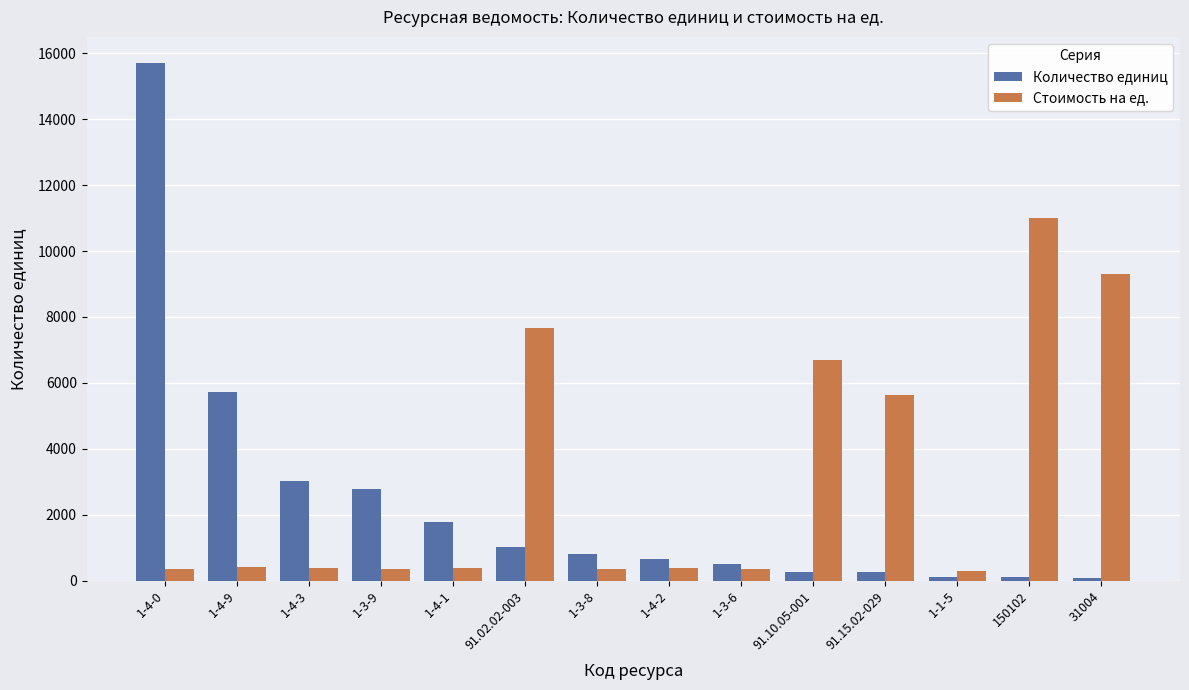

How many values in the Количество единиц series are below 820?

7